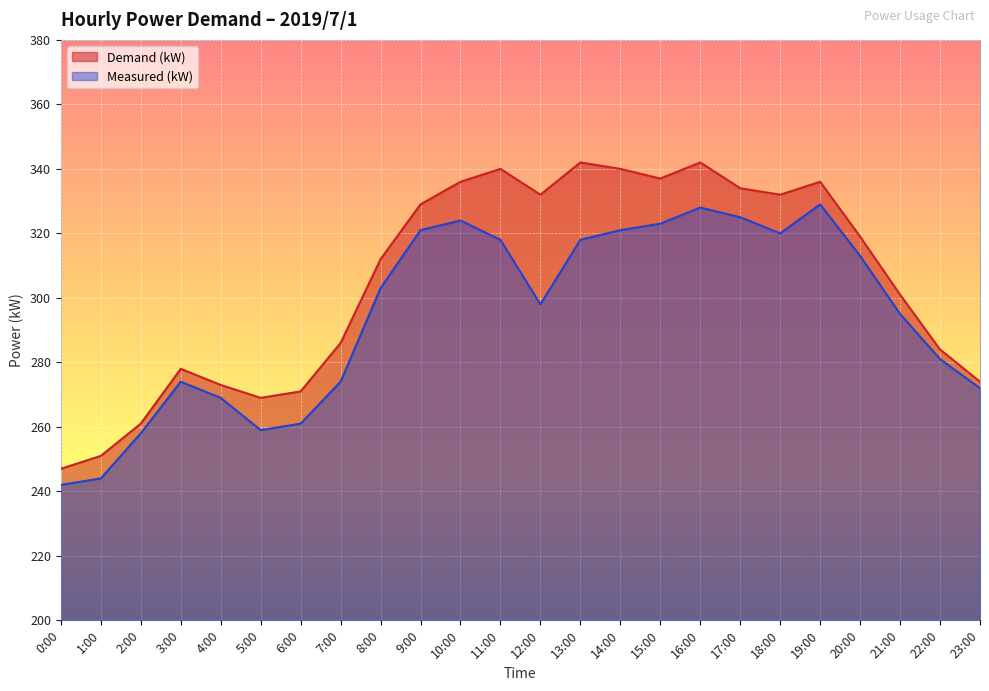

What is the spread (max minus min) of values at 19:00?

7